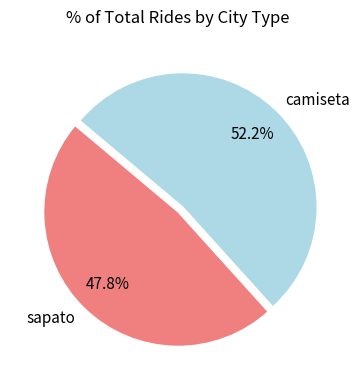

Which slice represents more than half of the pie?

camiseta